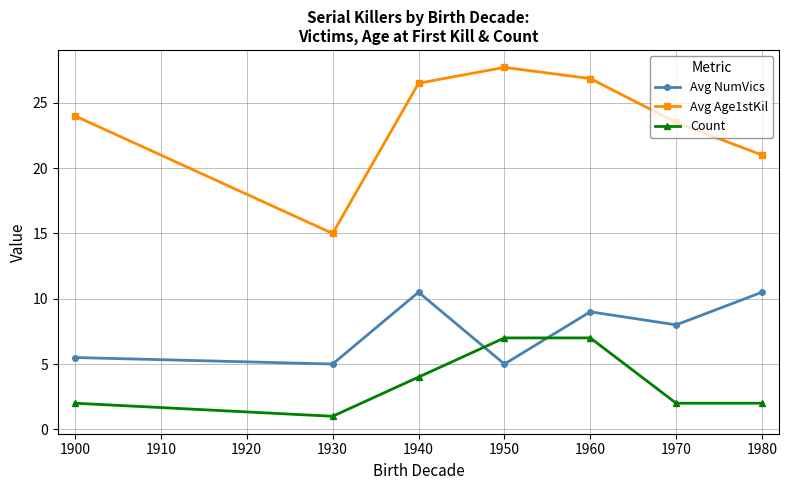

In Avg Age1stKil, how many points are higher than both neighbors (excluding endpoints)?

1